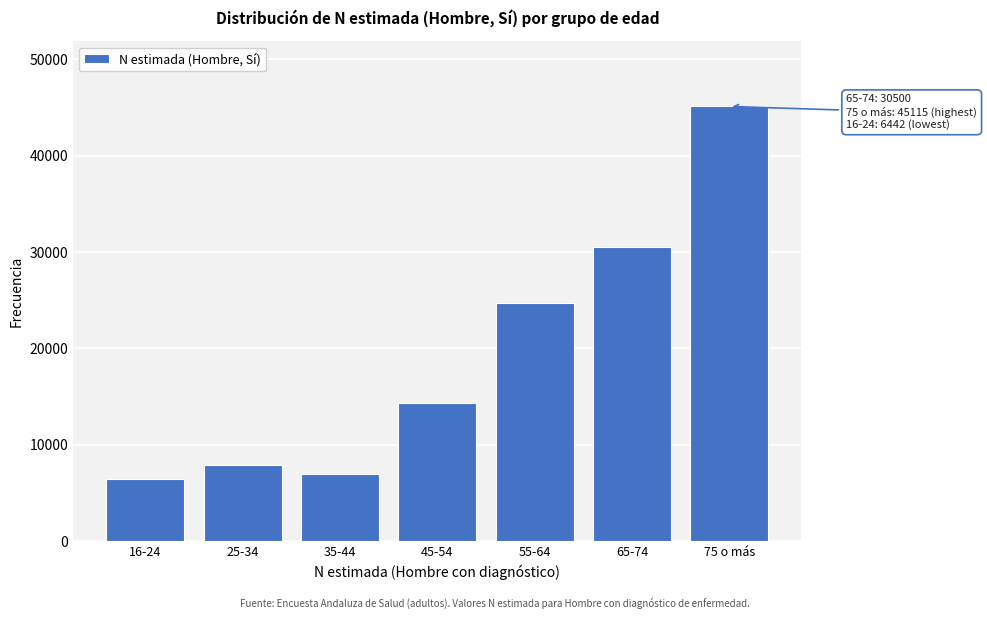

Reading left to right, transcribe all the data shown in this chart.

16-24=6442	25-34=7917	35-44=7001	45-54=14365	55-64=24679	65-74=30500	75 o más=45115